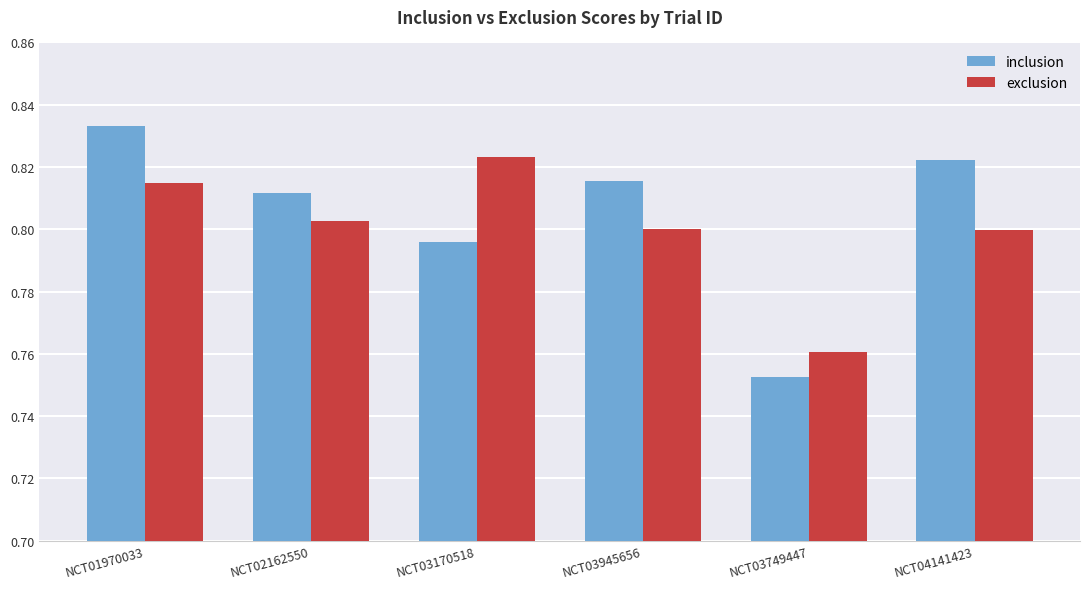

At which category does the chart reach its minimum across all series?

NCT03749447